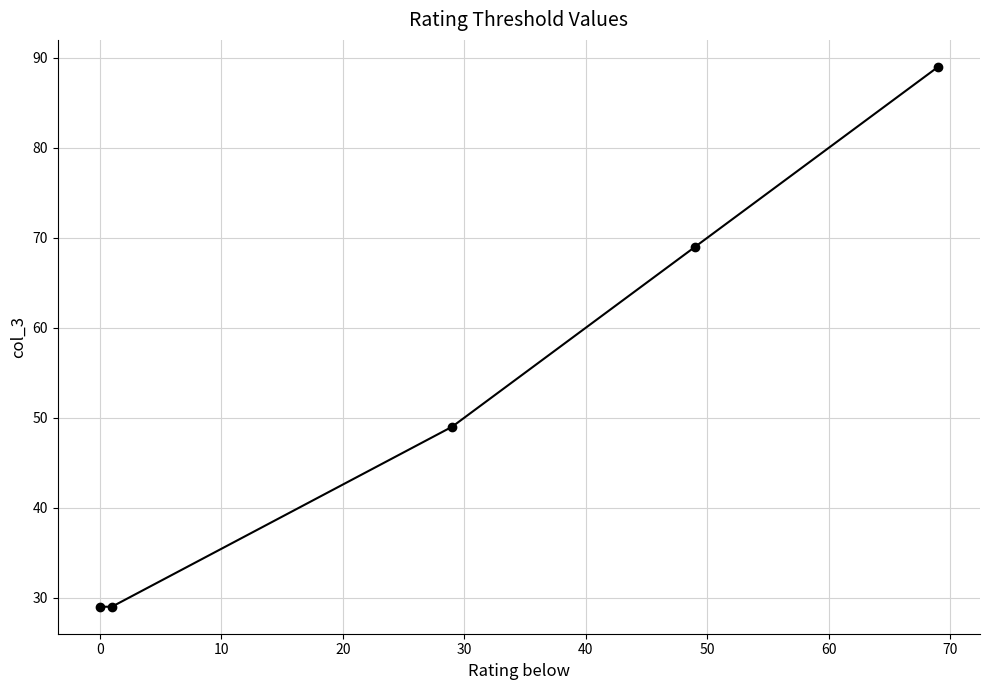

What is the smallest value displayed?

29